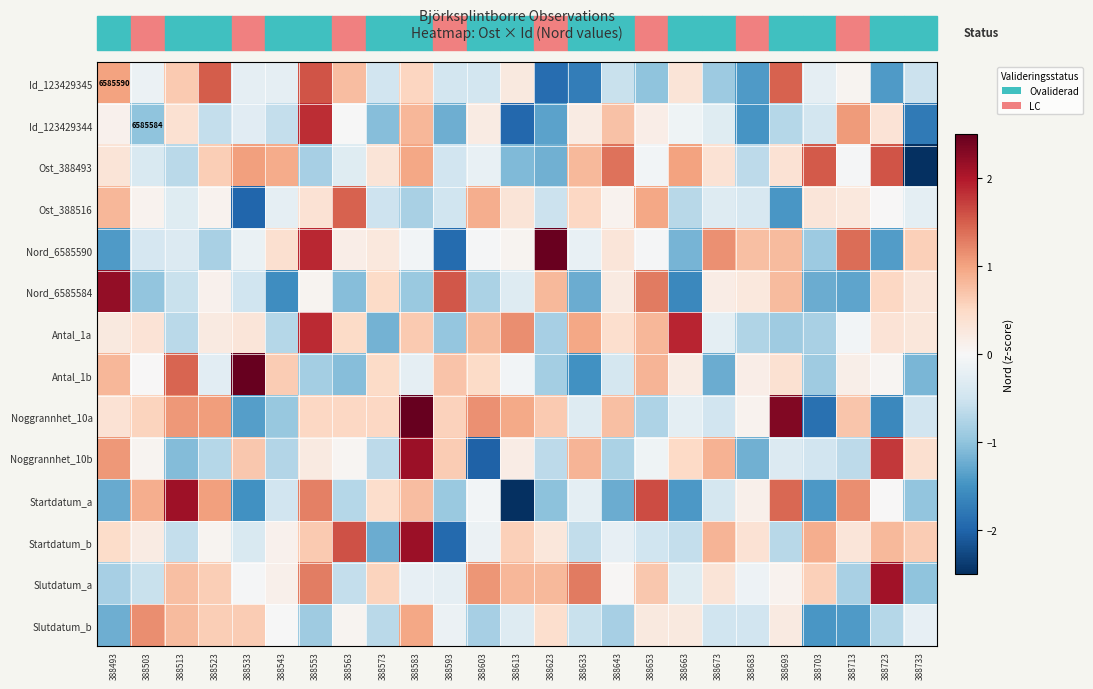

Between 388503 and 388663, which series saw the biggest shift?

Startdatum_a